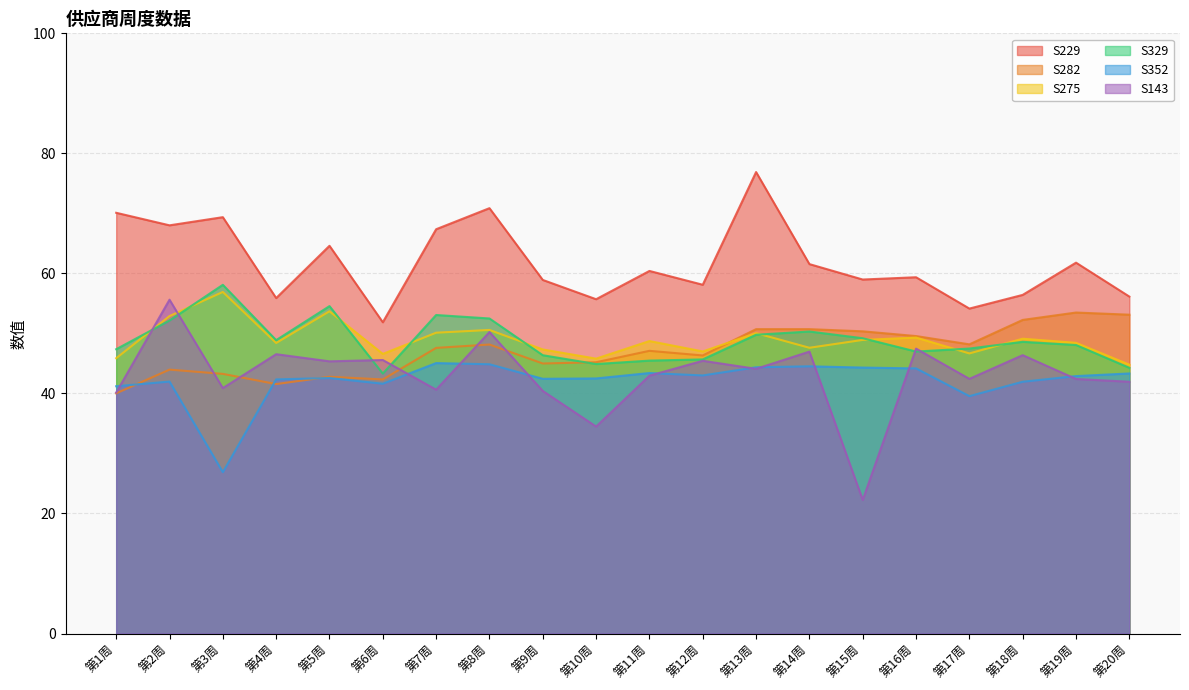

At which label is S229 closest to 64?

第5周